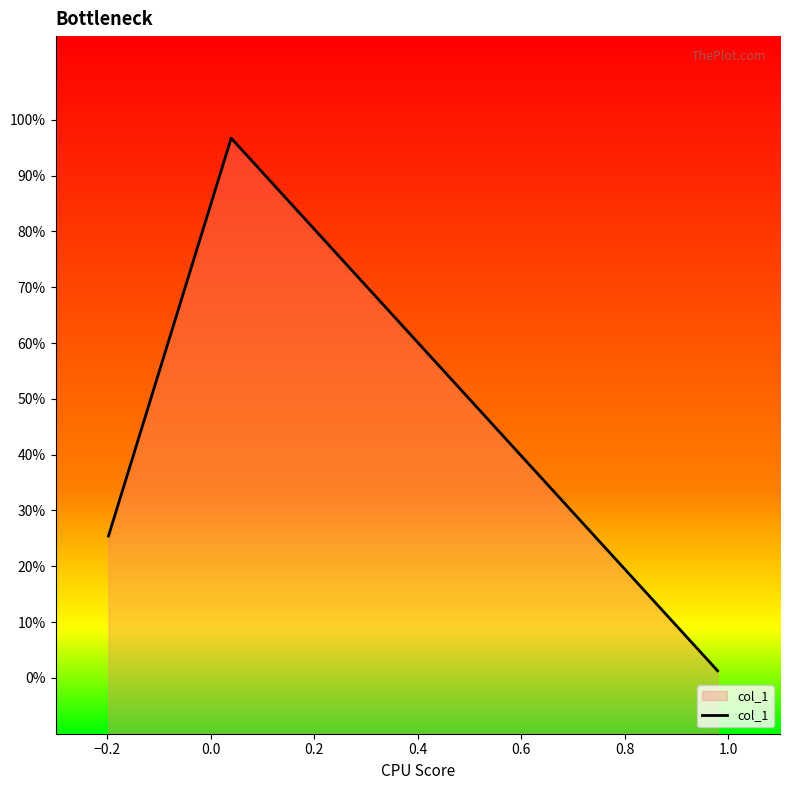

How many lines are shown in the chart?

1